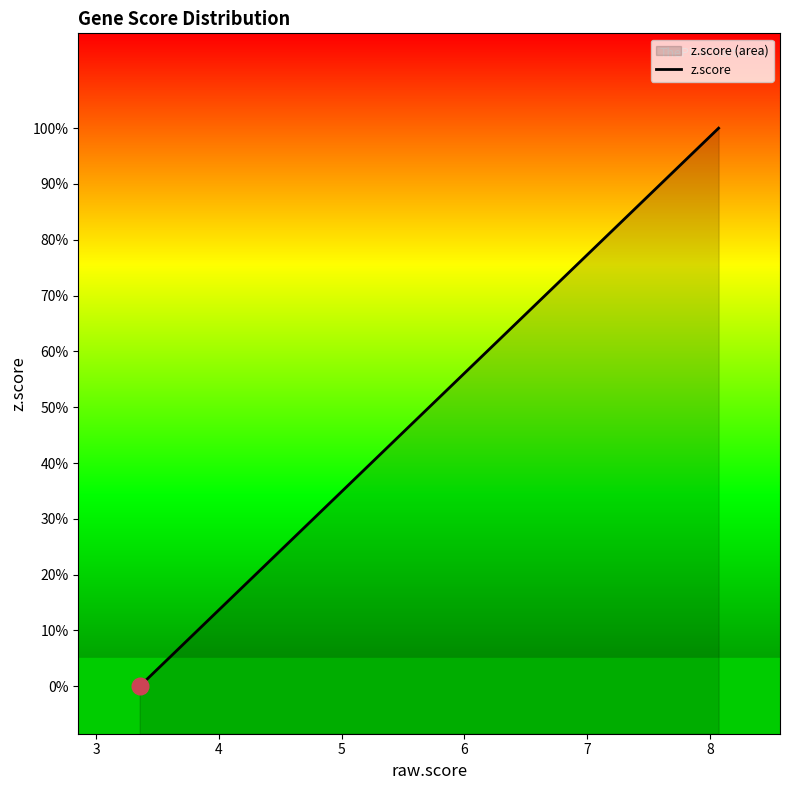

How many lines are shown in the chart?

1